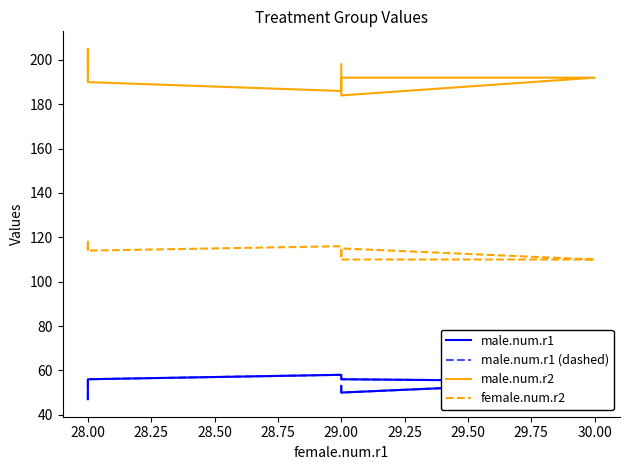

How many categories are shown in the chart?

8